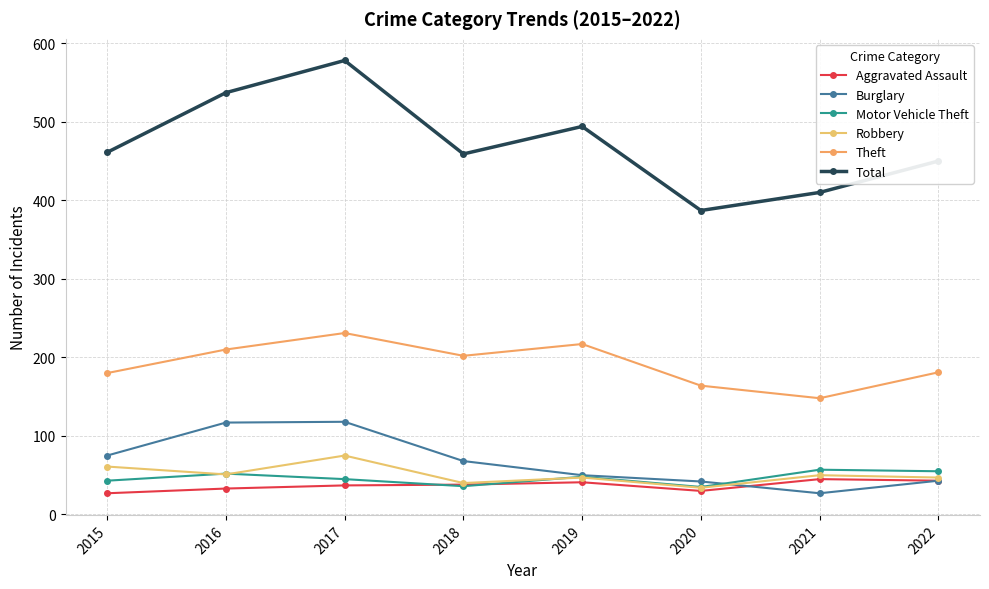

What is the spread (max minus min) of values at 2016?

504